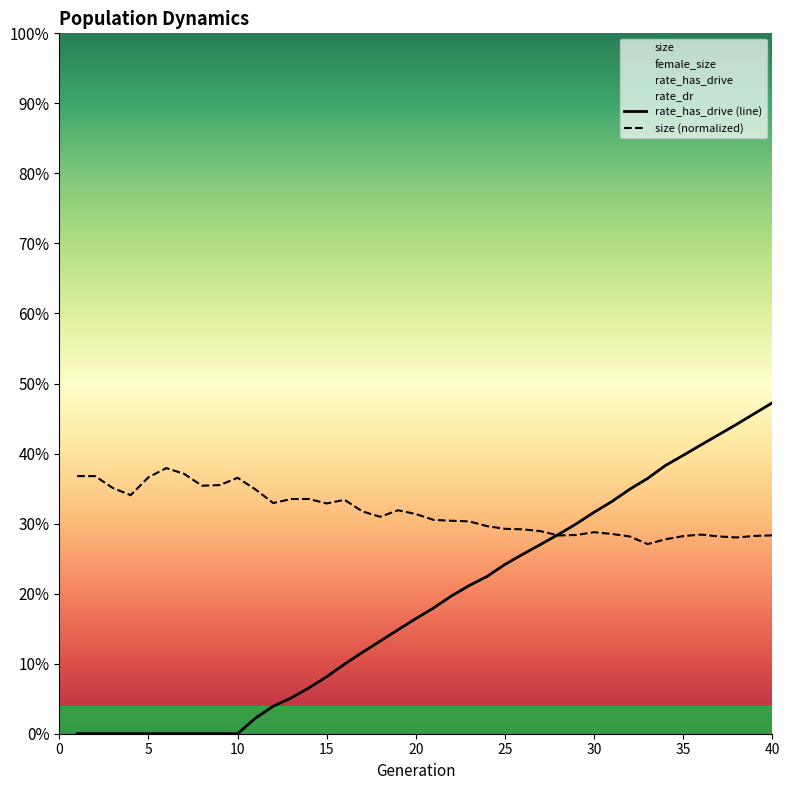

At which category does size reach its first local valley?

4